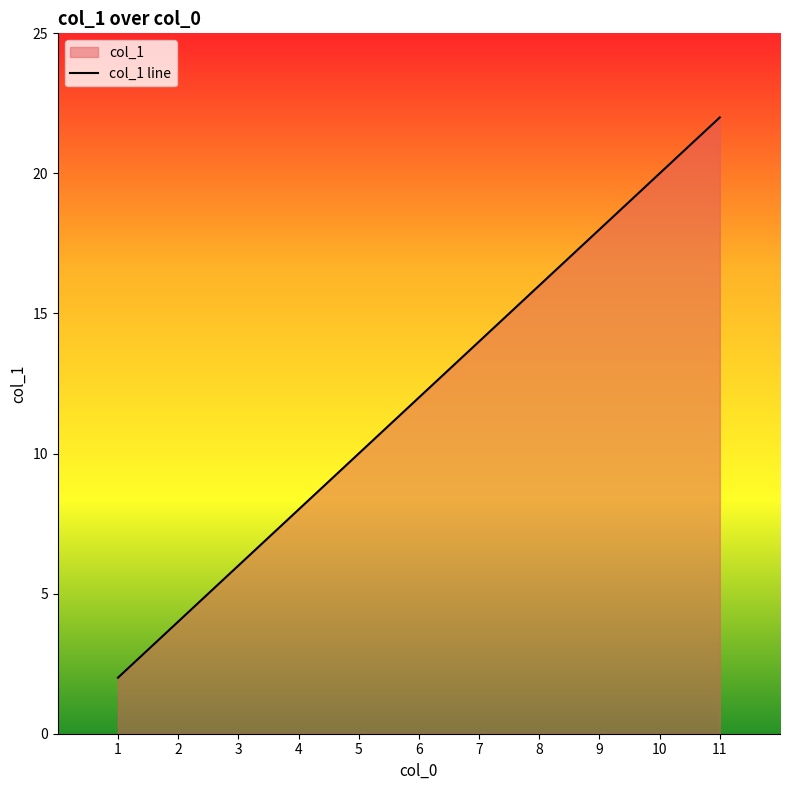

Reading left to right, list all the values displayed in this chart.

2	4	6	8	10	12	14	16	18	20	22